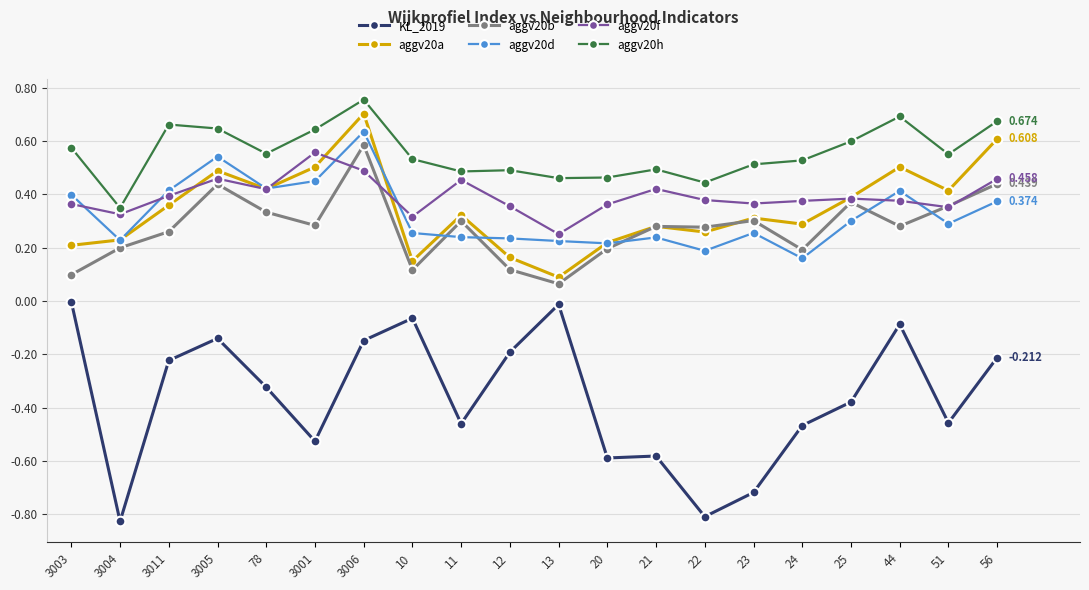

True or false: aggv20d and KL_2019 cross at least once.

False